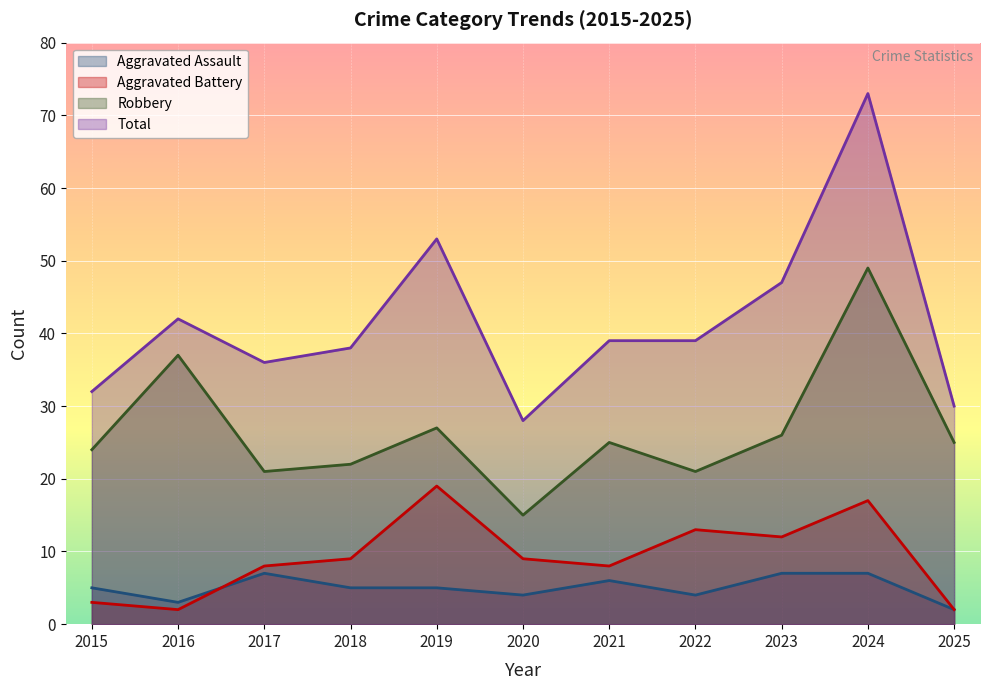

Which has a higher value, 2015 or 2020?

2015